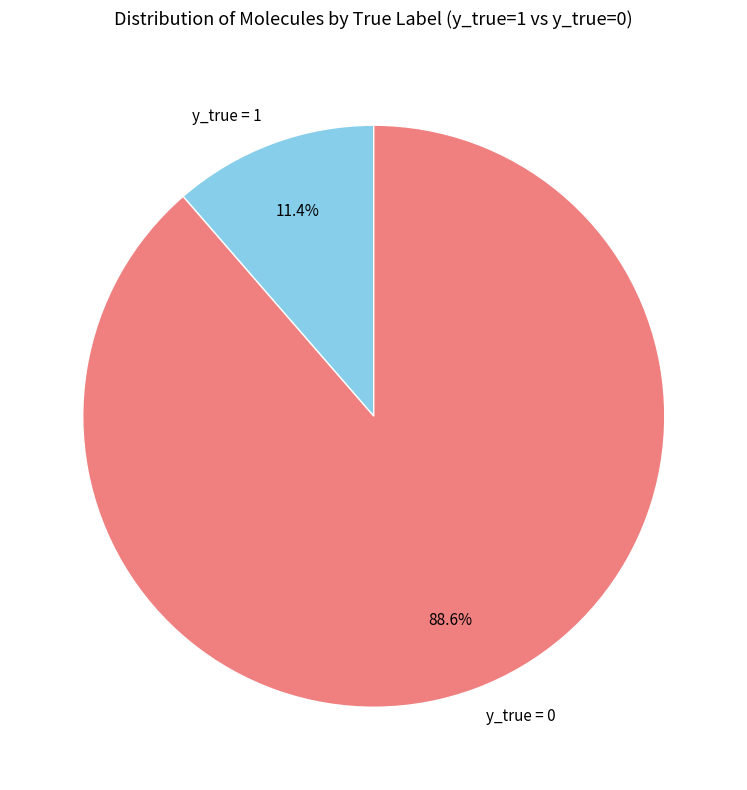

True or false: y_true = 1 accounts for 11% of the total.

True